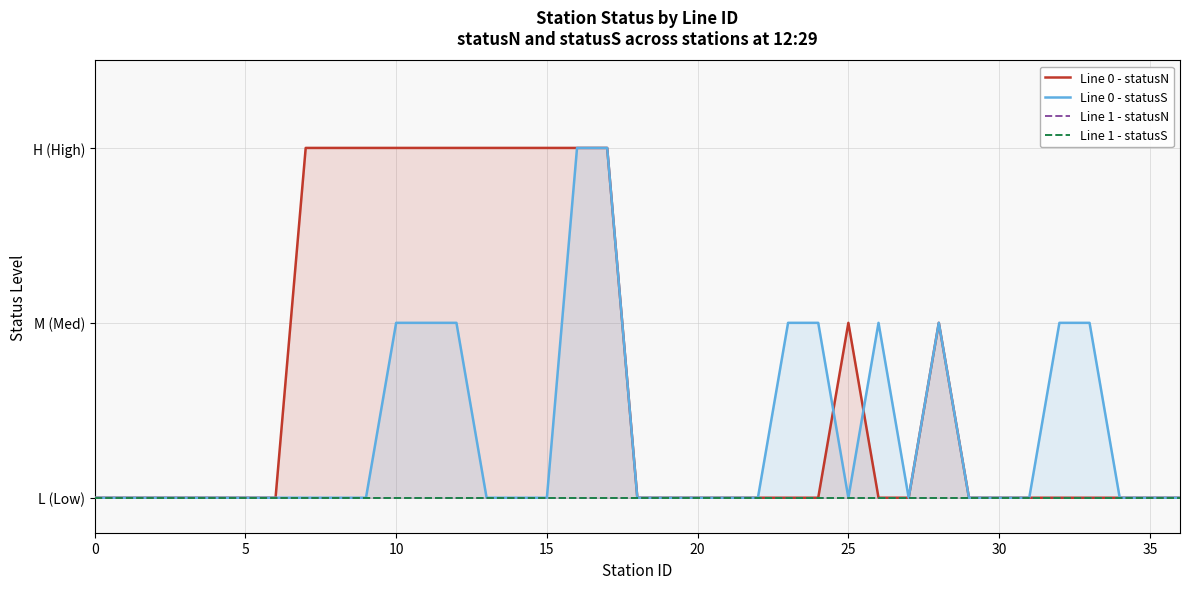

What is the difference between the second highest and minimum values in the Line 0 - statusS series?

2